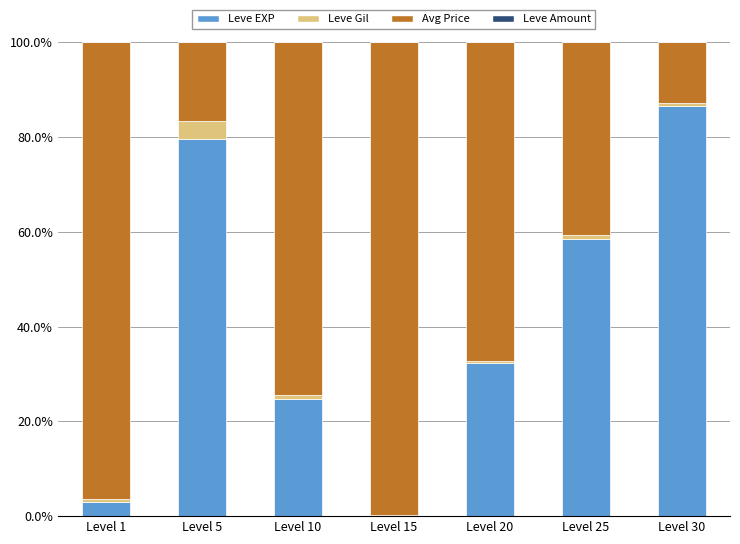

What is the highest value of the Leve EXP series?

86.5